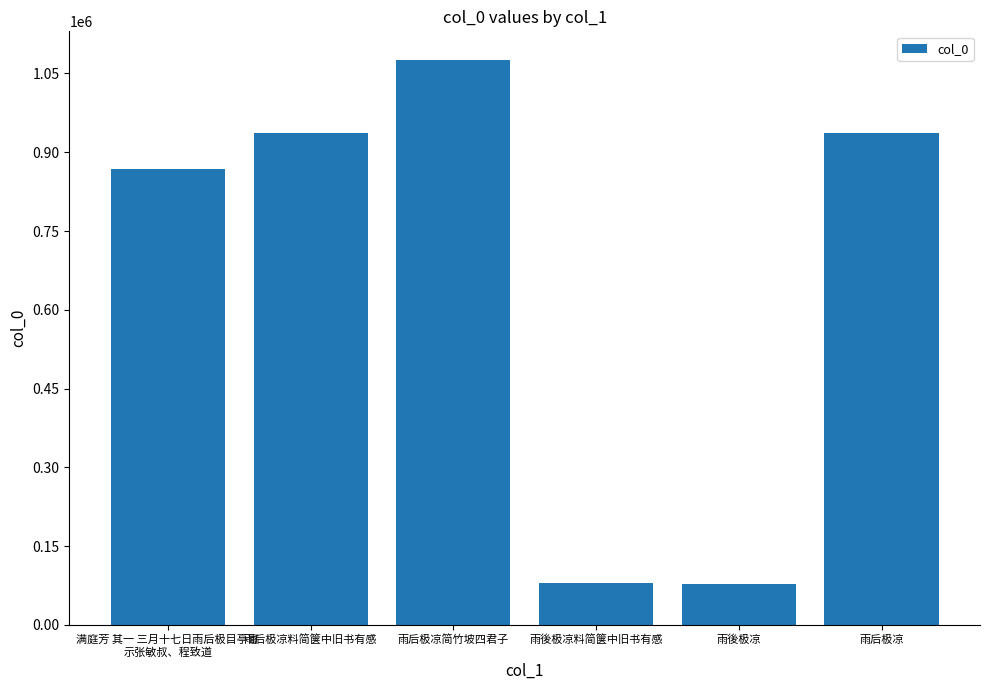

Approximately how many times larger is the value at 雨后极凉简竹坡四君子 compared to 雨后极凉?

1.1